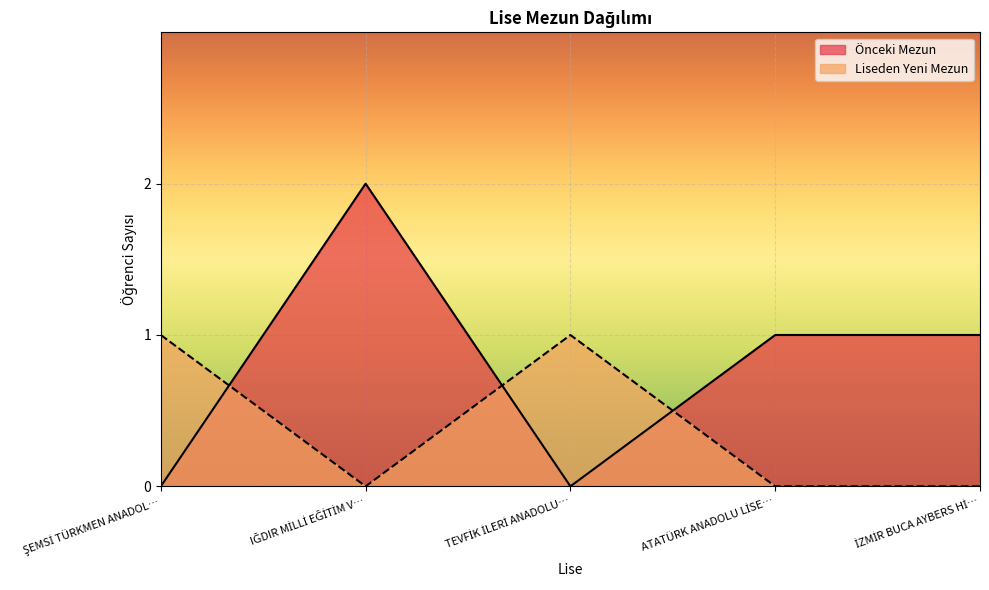

How many data points in Liseden Yeni Mezun are above 0?

2